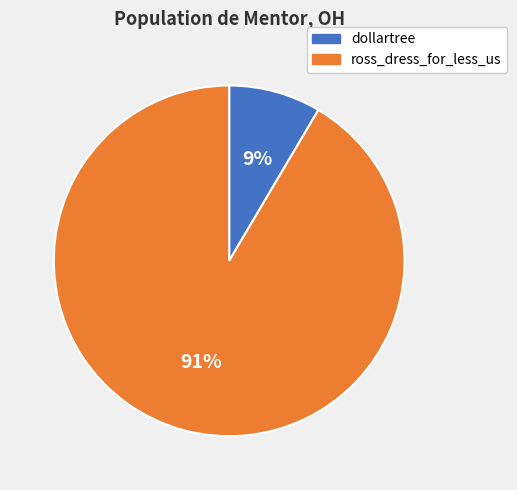

To the nearest percent, what percentage of the pie is dollartree?

9%